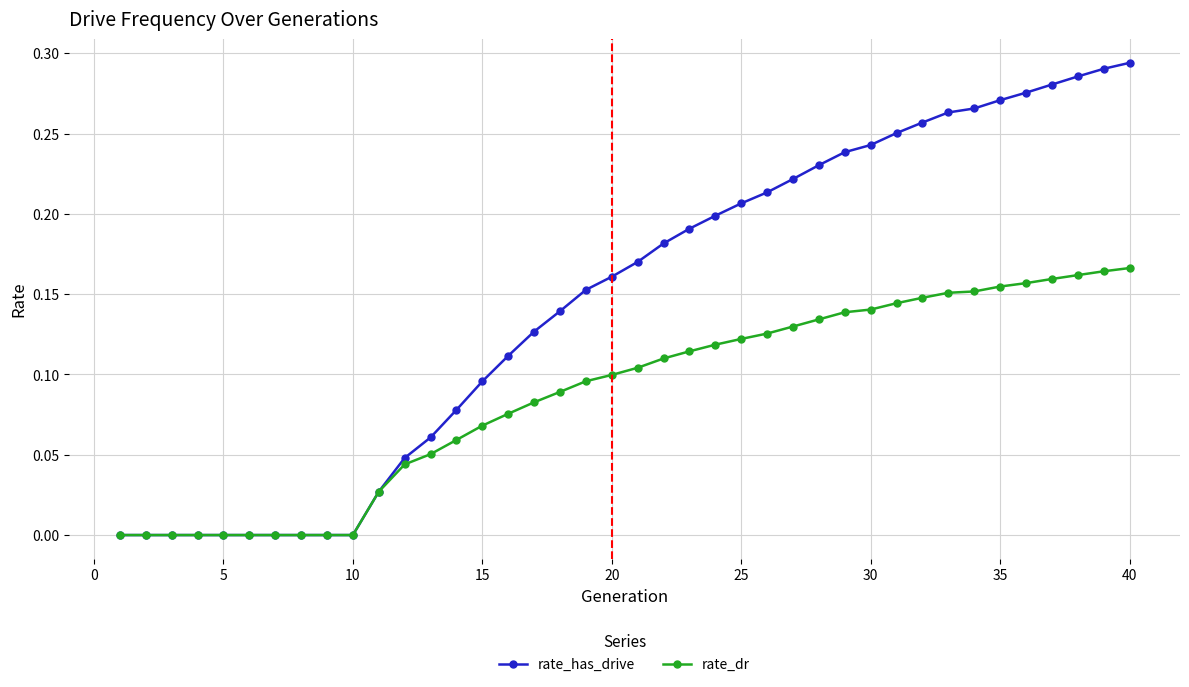

List the series in order of their overall mean, highest first.

rate_has_drive, rate_dr